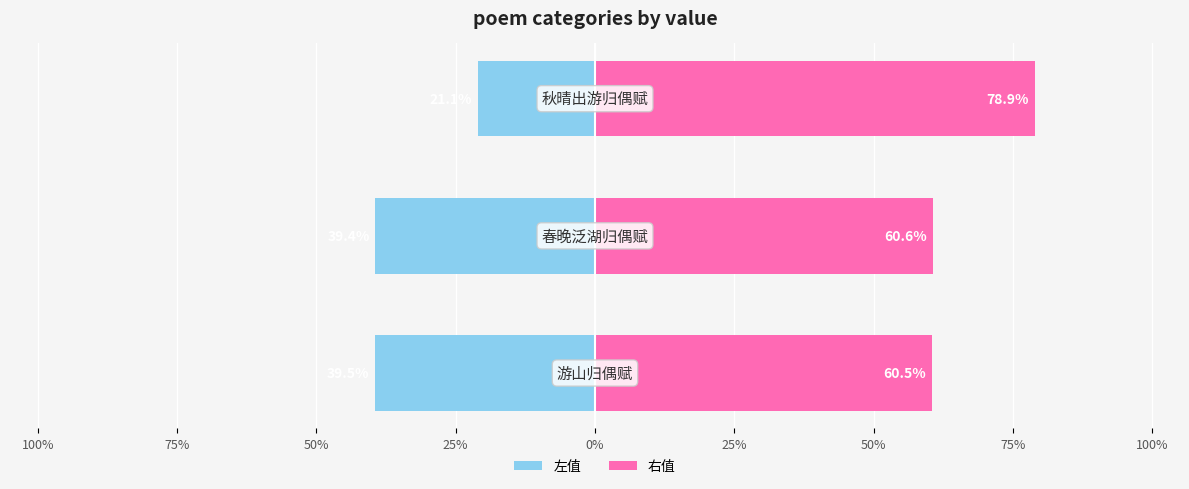

What is the highest value of the 左值 series?

-21.1